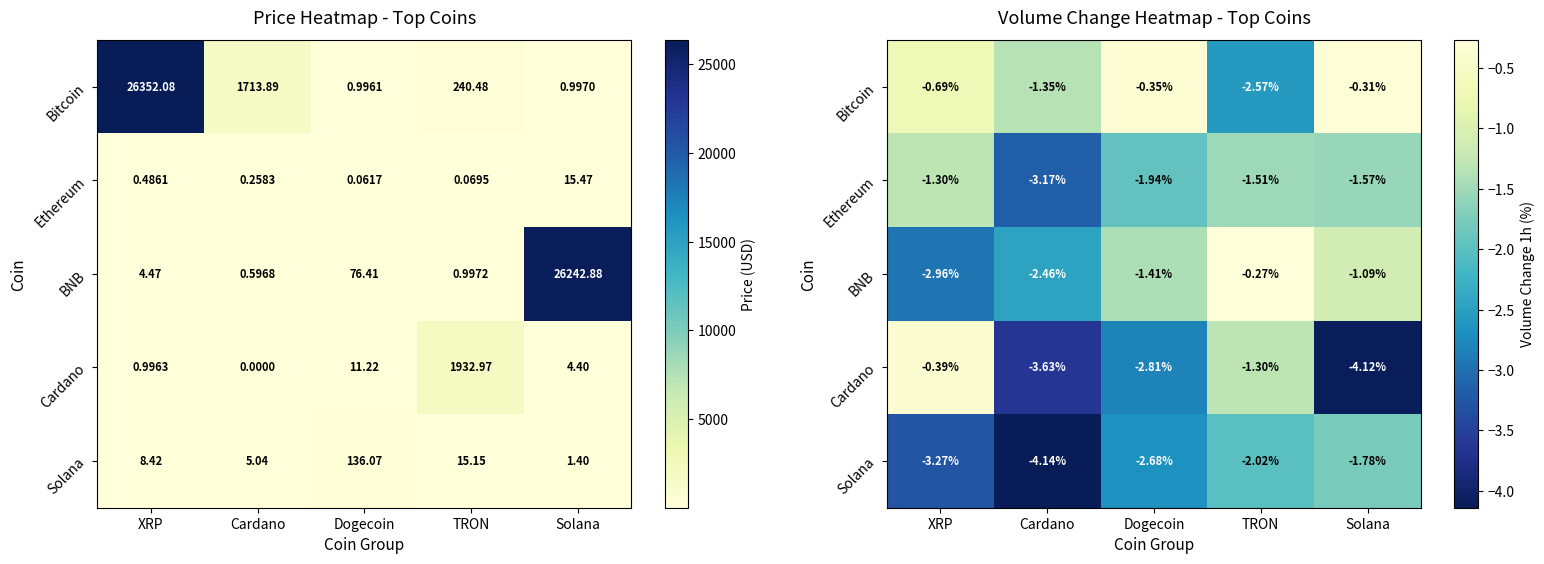

What is the total value across all series at Dogecoin?

-9.2